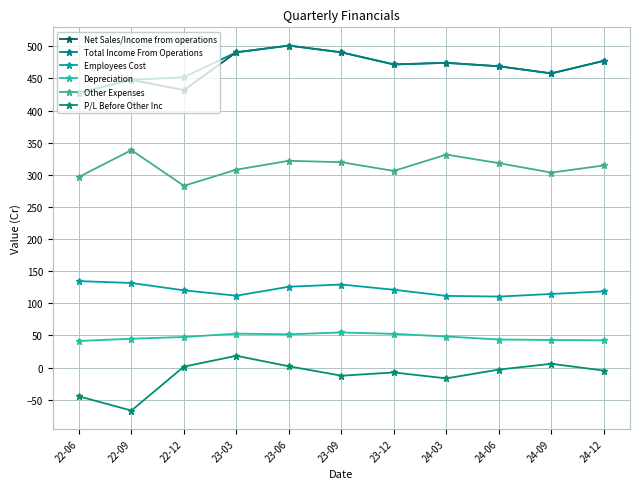

What is the label of the 7th point from the left?

23-12